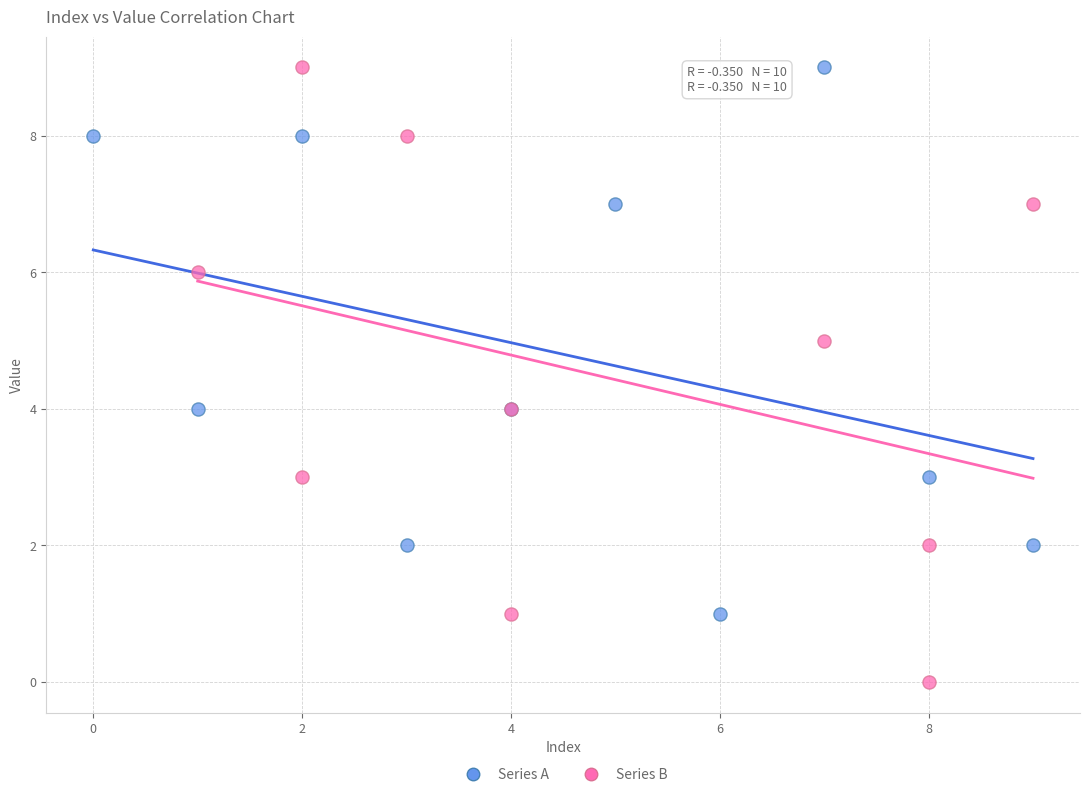

Which series contains the lowest Y value?

Series B